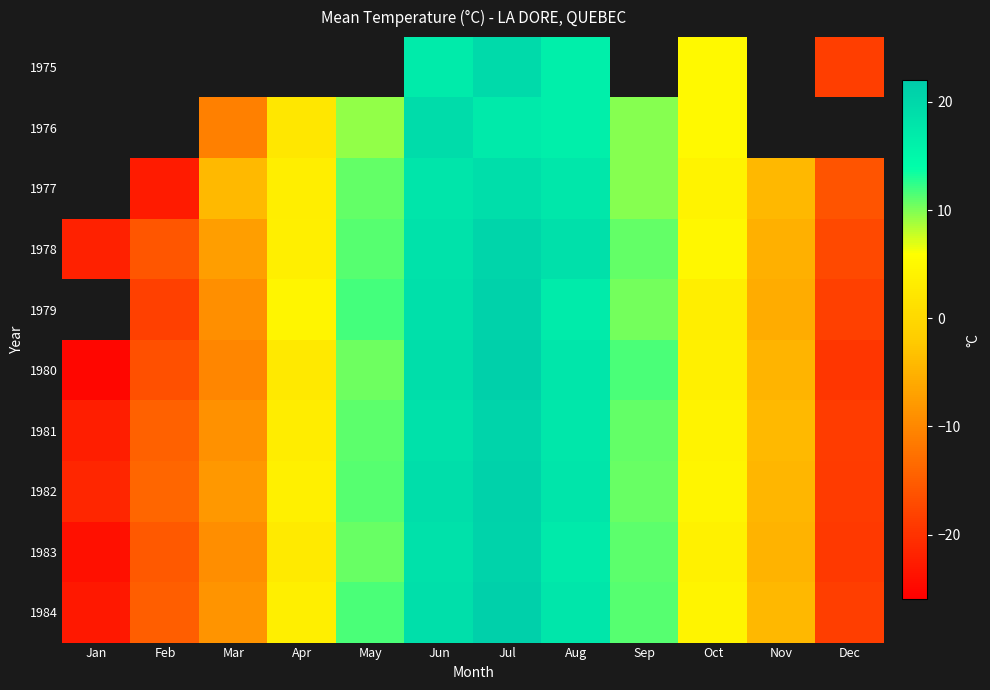

Count the number of data series in this chart.

10